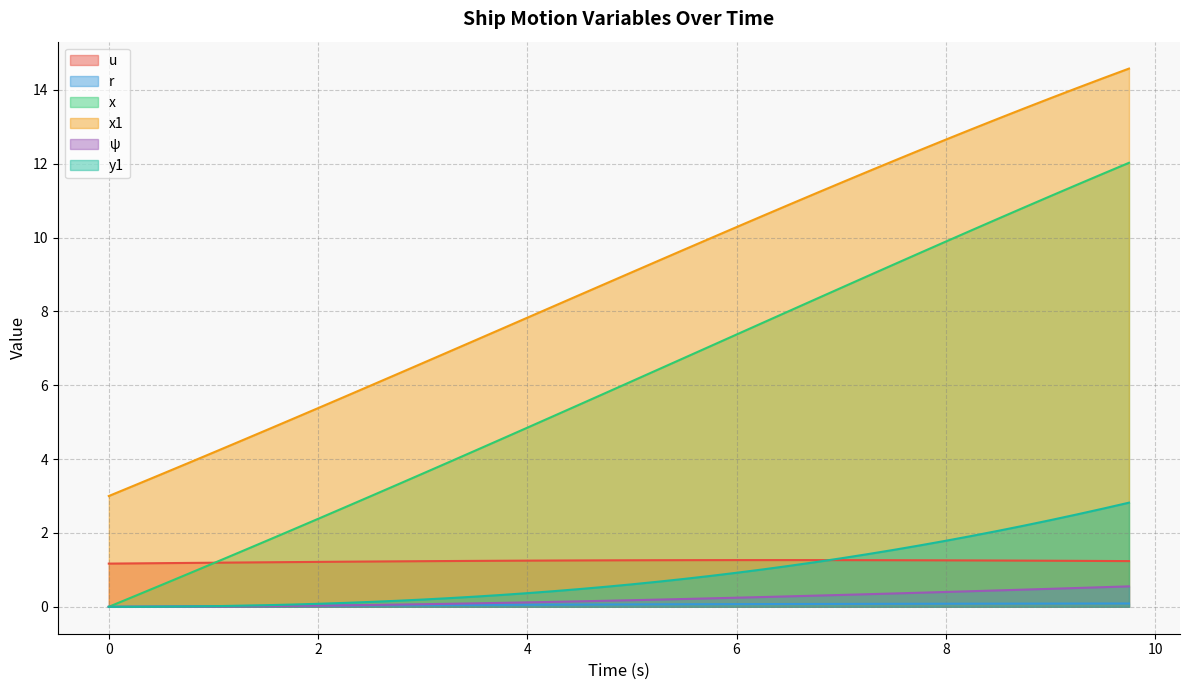

What position from the right is 1.25?

35